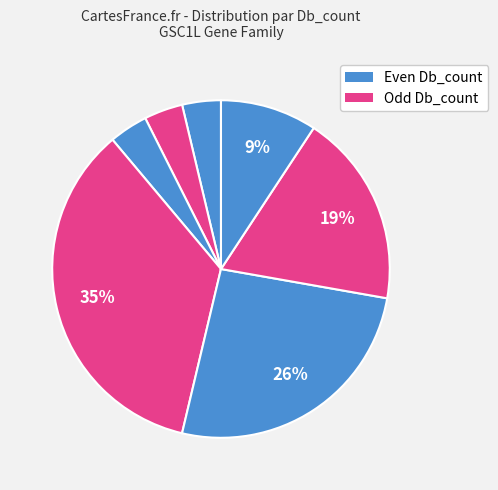

How many slices are in this pie chart?

7